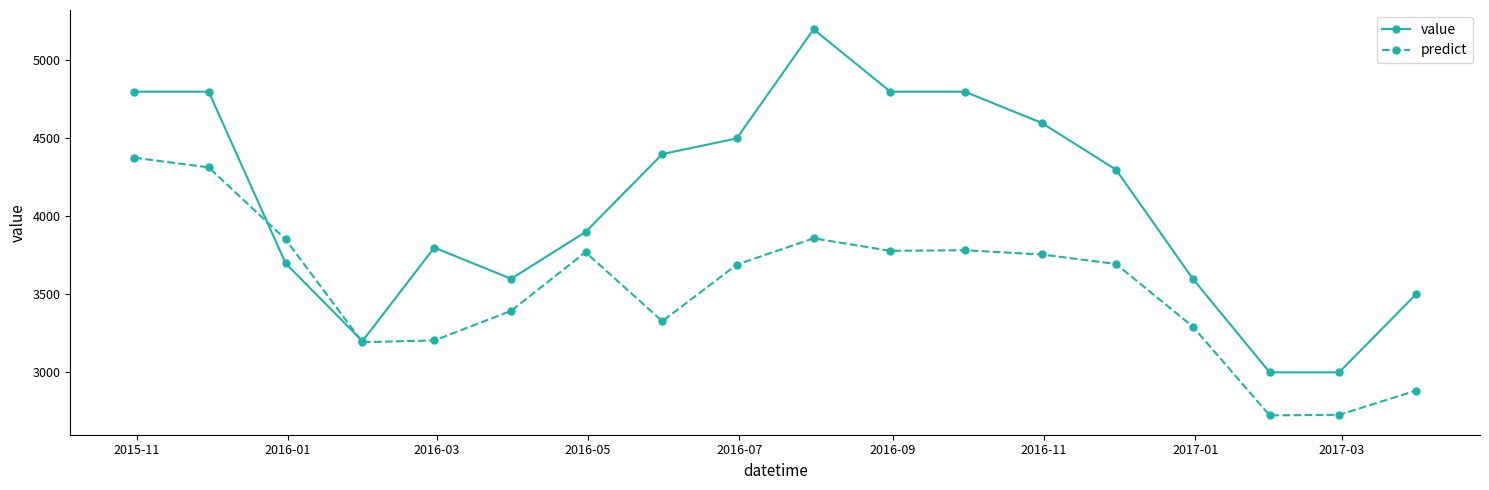

Which series has the widest spread of values?

value